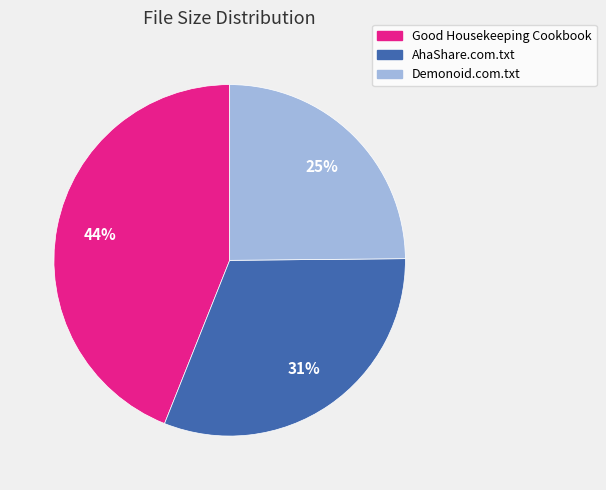

To the nearest percent, what is the difference between the largest and smallest slice percentages?

19%